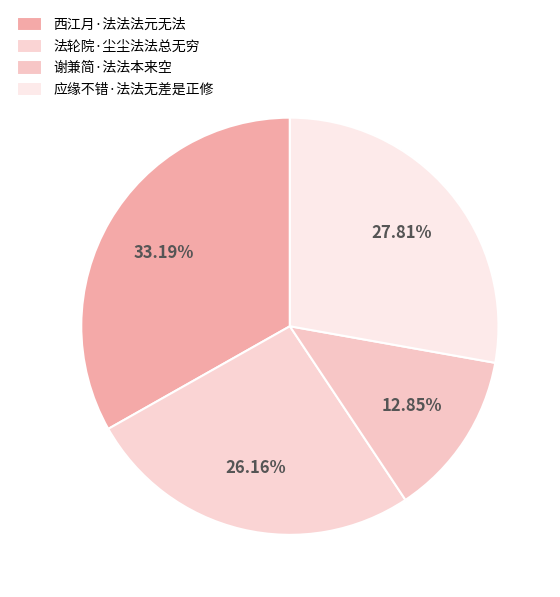

How many segments does this pie chart have?

4